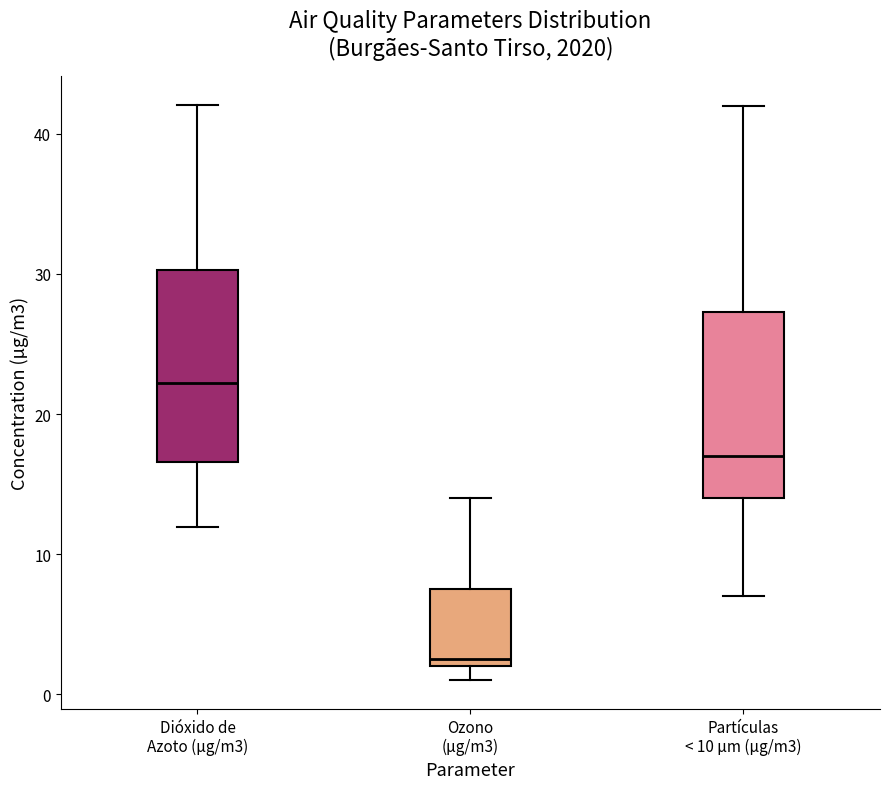

Reading left to right, read every box against the y-axis: the position of its median line, the range the box covers, and the ends of its whiskers. The values are not printed on the chart, so give them approximately, as read against the axis.

Dióxido de Azoto (µg/m3): median 22, box 17 to 30, whiskers 12 to 42
Ozono (µg/m3): median 3, box 2 to 8, whiskers 1 to 14
Partículas < 10 µm (µg/m3): median 17, box 14 to 27, whiskers 7 to 42